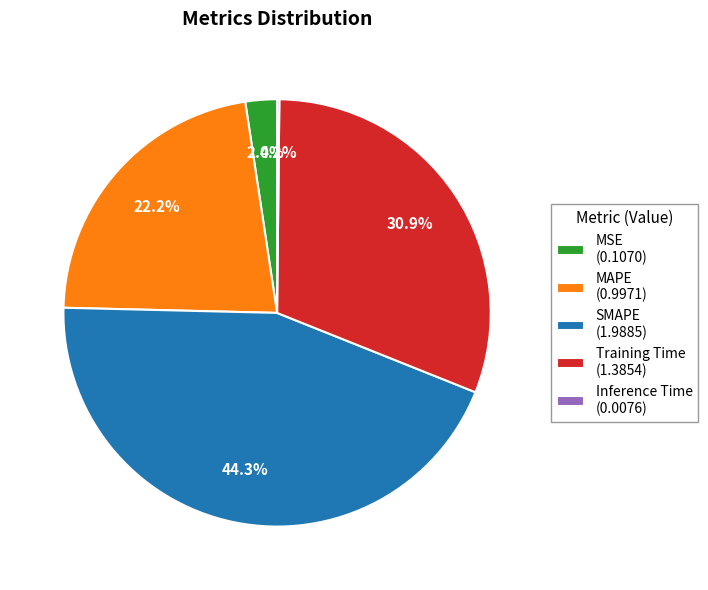

To the nearest percent, what portion does MAPE represent?

22%